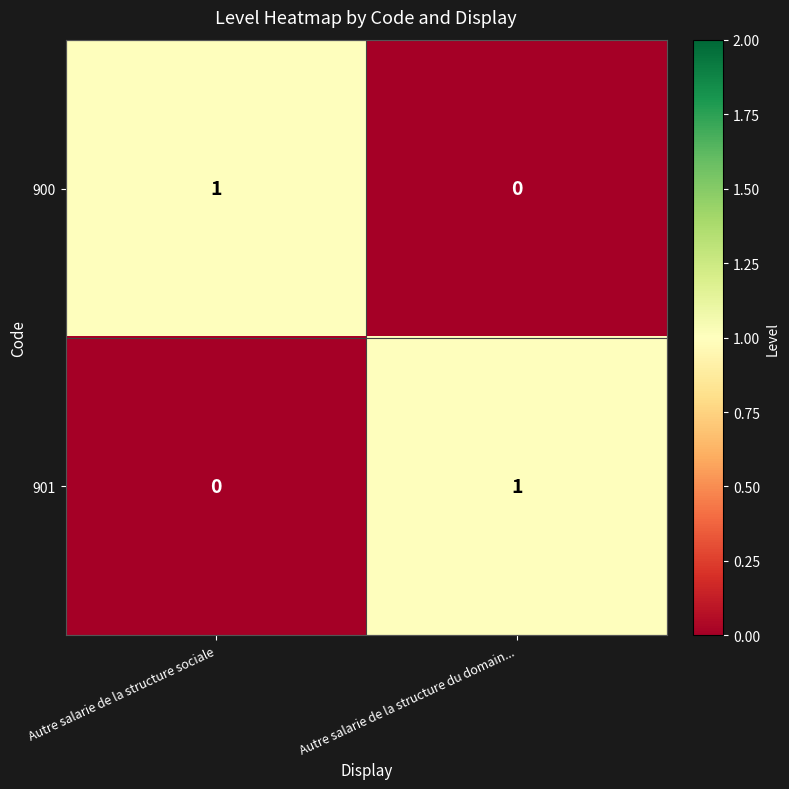

At Autre salarie de la structure sociale, list the series in order from smallest to largest.

901, 900